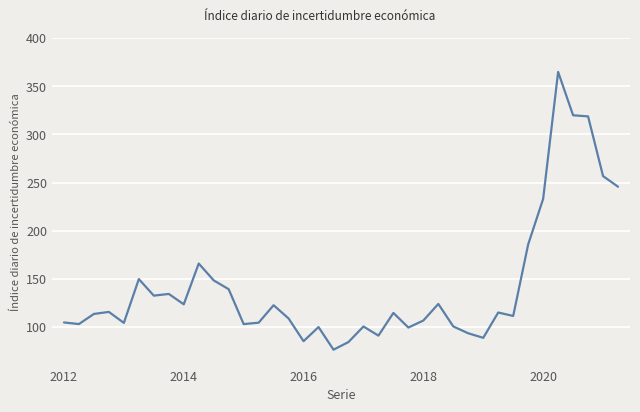

What is the smallest value displayed?

76.5